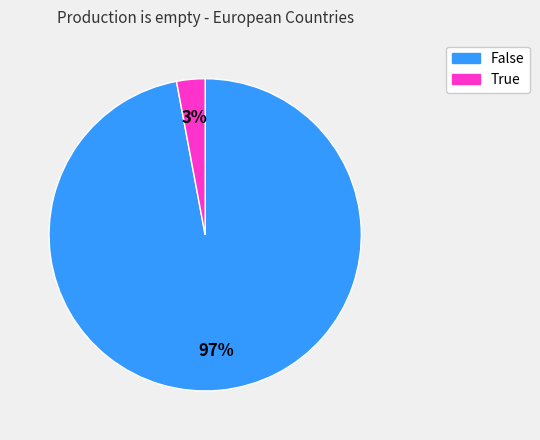

To the nearest percent, what is the difference between the largest and smallest slice percentages?

94%